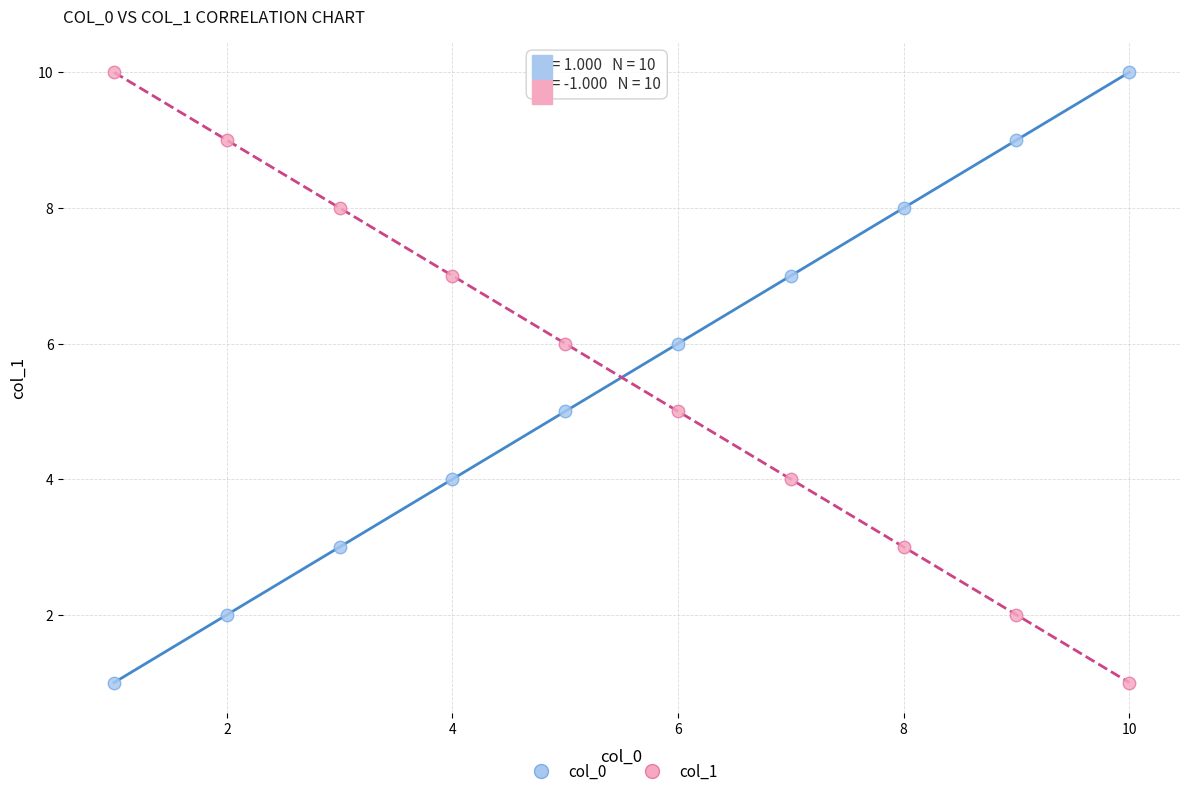

What is the X range (max minus min) for the scatter plot?

9